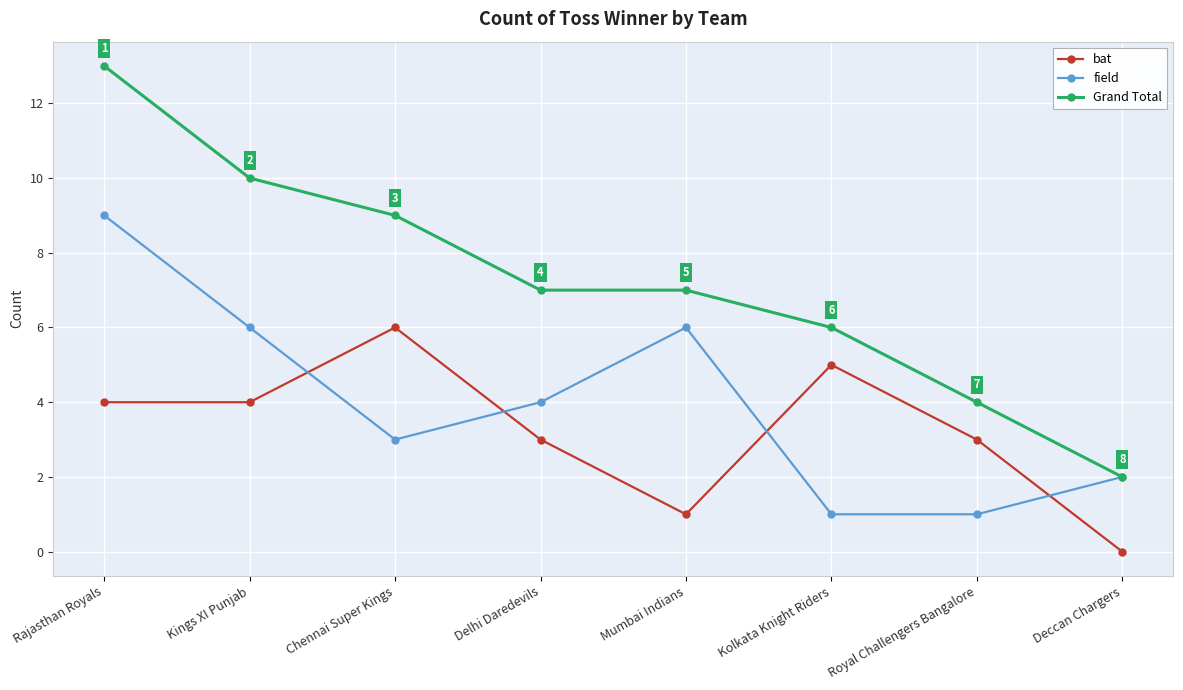

Reading left to right, transcribe all the data shown in this chart.

bat: 4	4	6	3	1	5	3	0
field: 9	6	3	4	6	1	1	2
Grand Total: 13	10	9	7	7	6	4	2